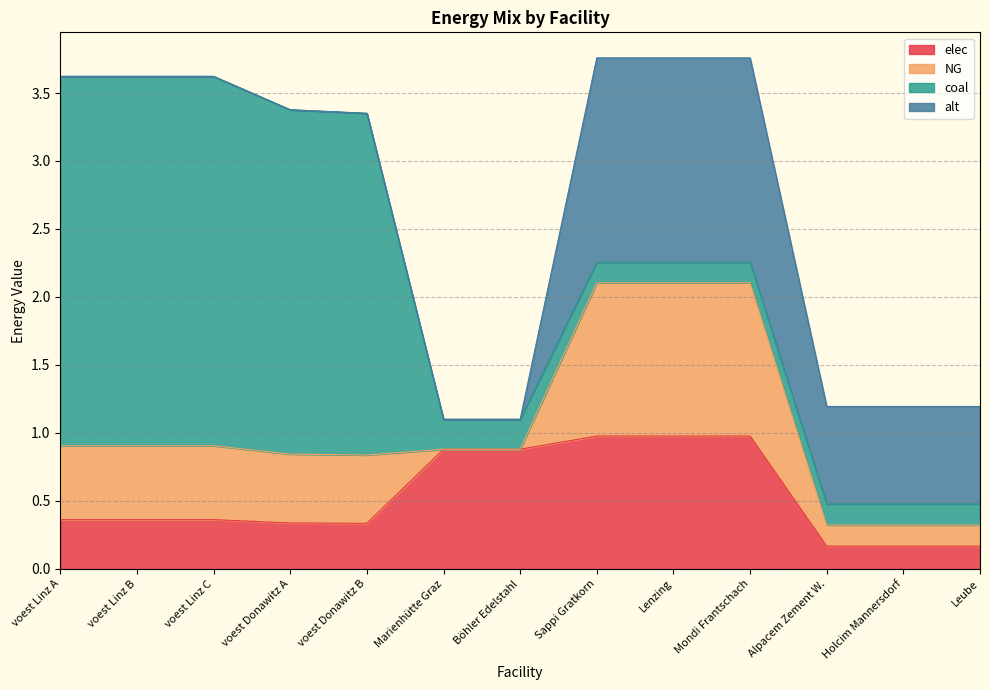

What is the maximum value for NG?

1.1